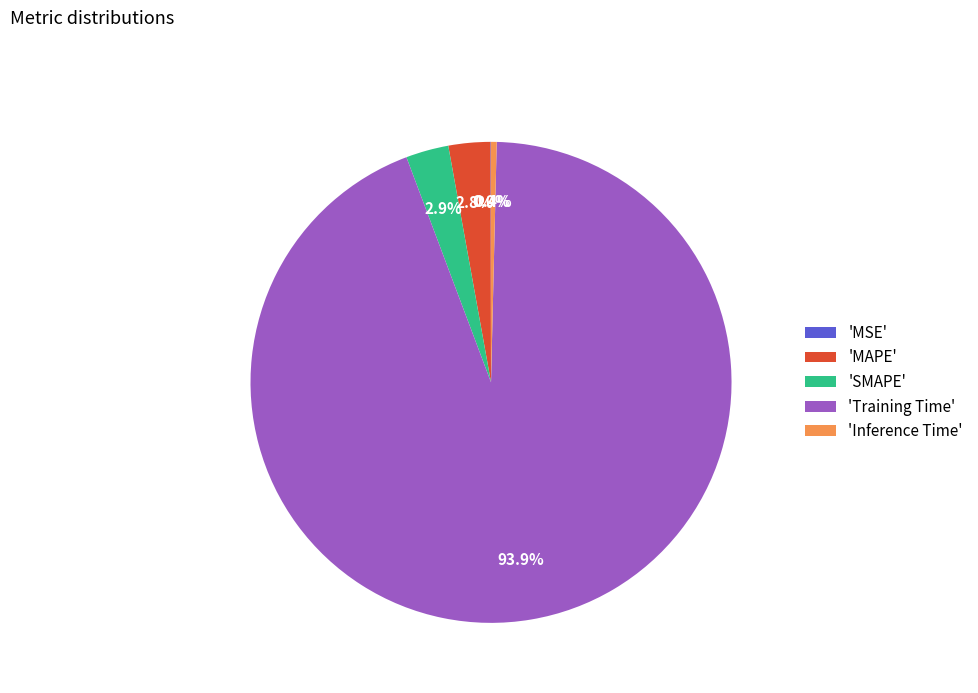

How much of the chart is everything except 'Training Time'?

6.1%